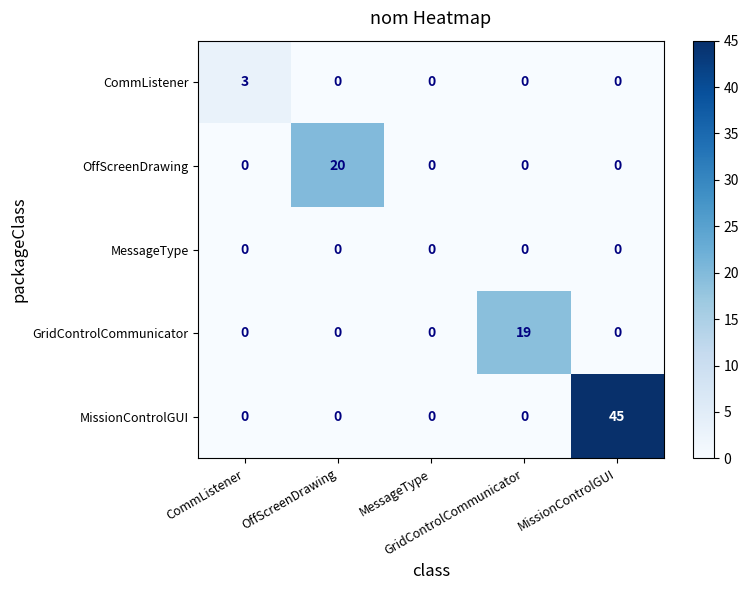

Which series has the largest range (max minus min)?

MissionControlGUI